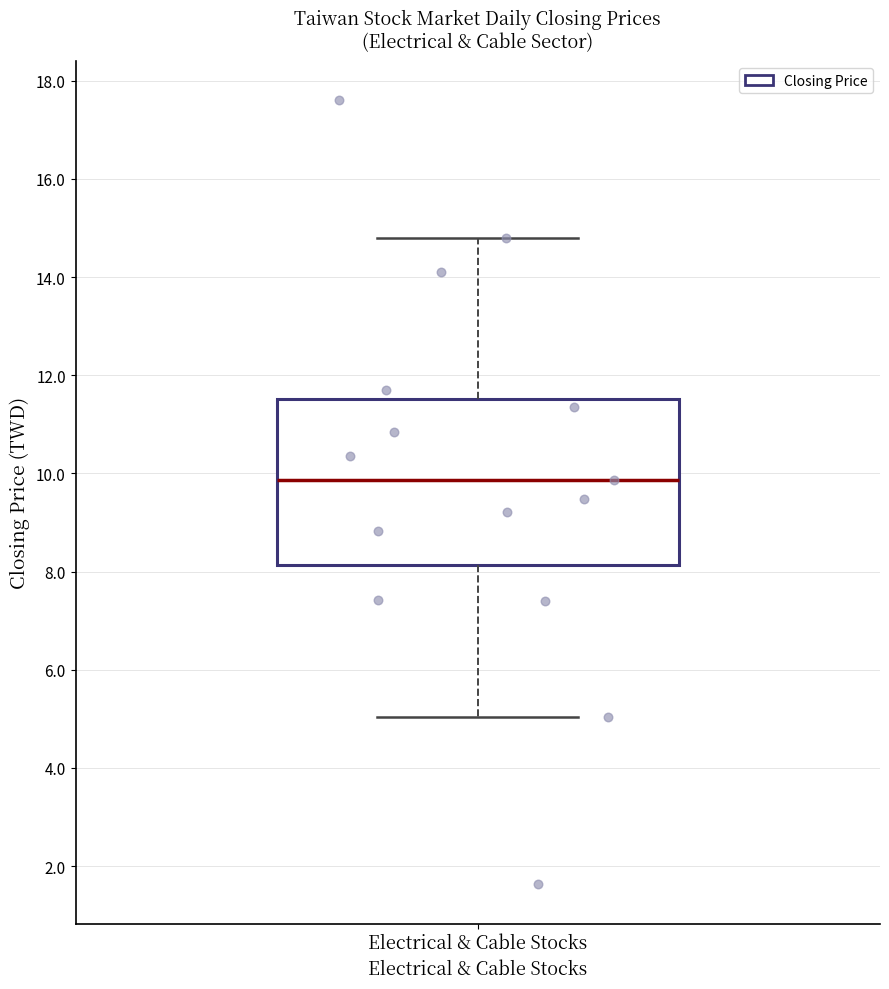

Where does the upper whisker of the box for Electrical & Cable Stocks end on the y-axis? The values are not printed on the chart, so give them approximately, as read against the axis.

14.8